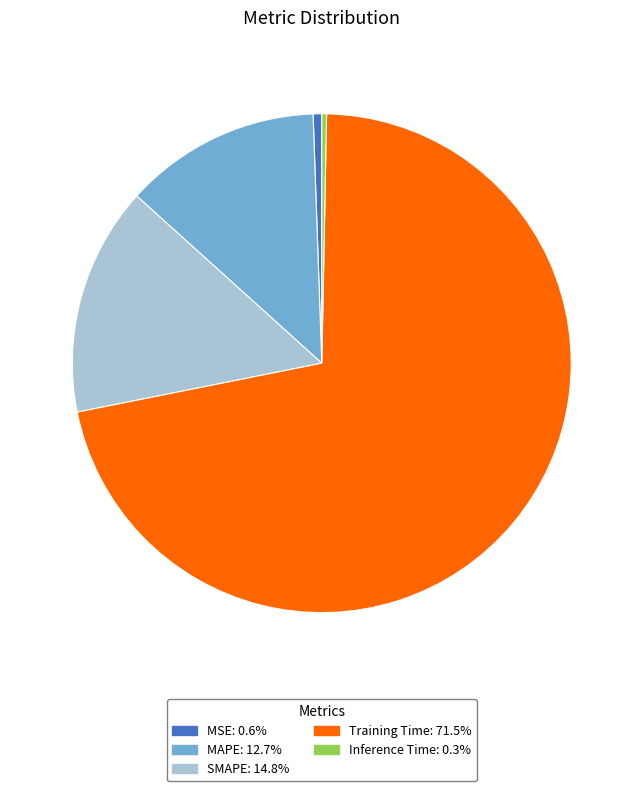

Is Training Time the majority of the pie?

Yes